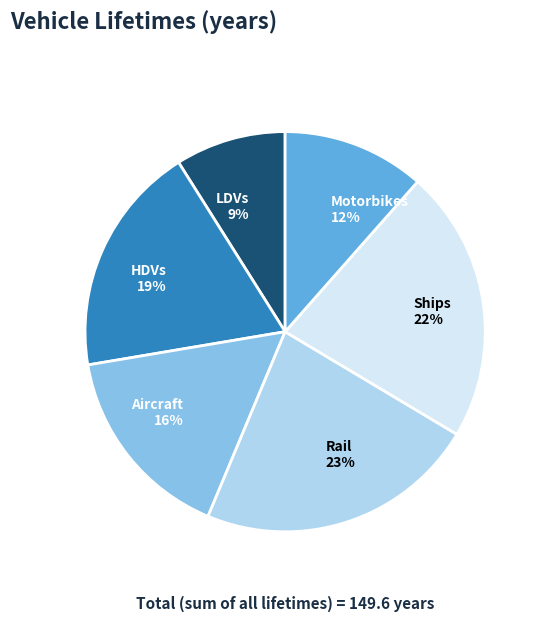

To the nearest percent, what percentage of the pie is LDVs?

9%